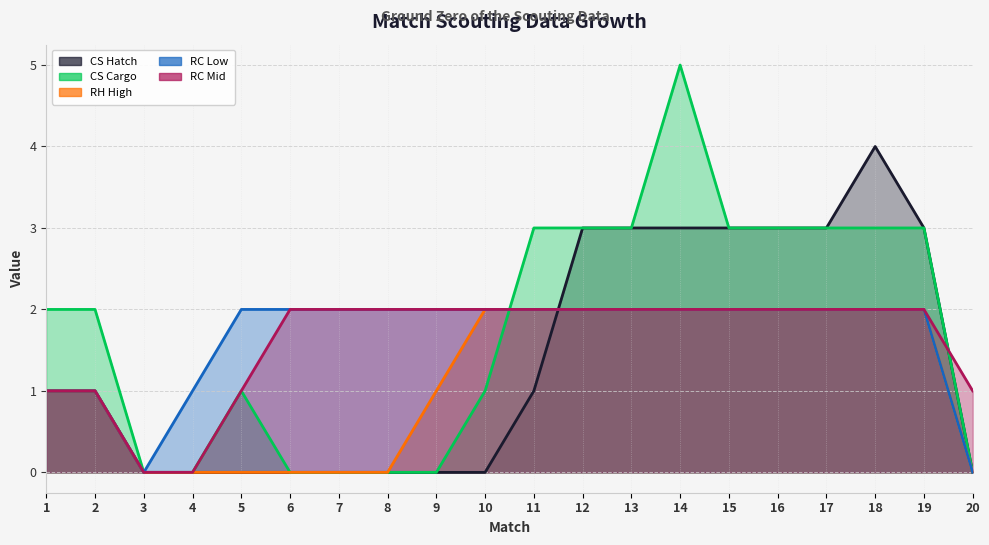

Does the chart have visible grid lines?

Yes